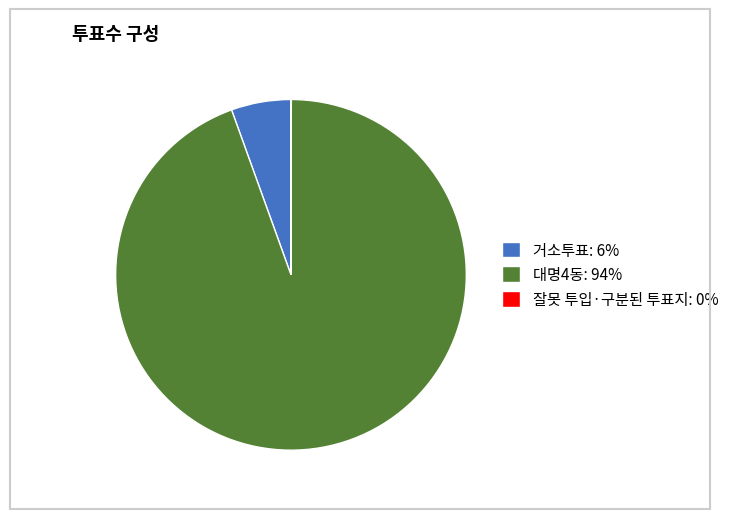

Do 거소투표: 6% and 대명4동: 94% together represent more than half of the pie?

Yes